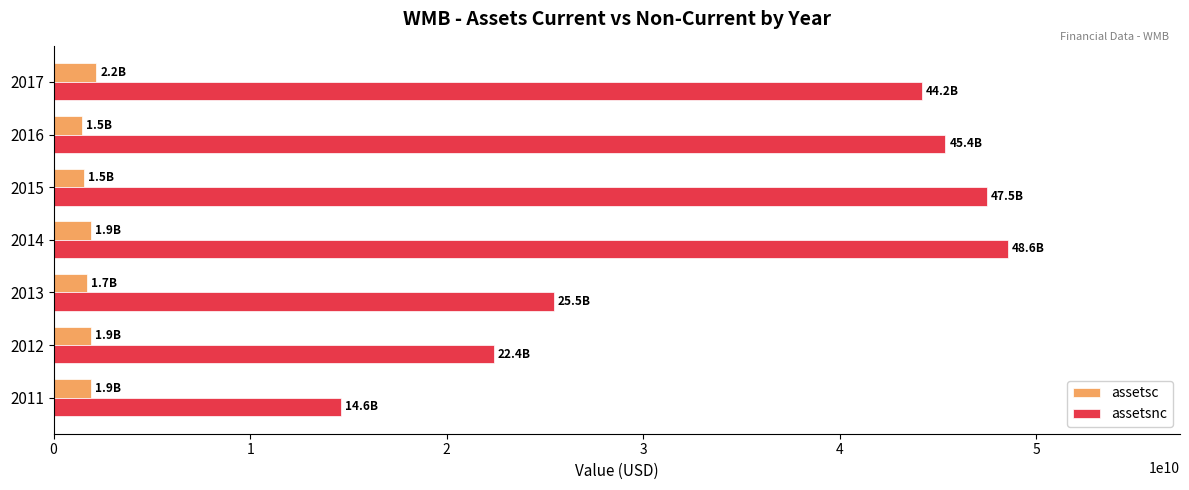

What is the minimum value shown in the chart?

1462000000